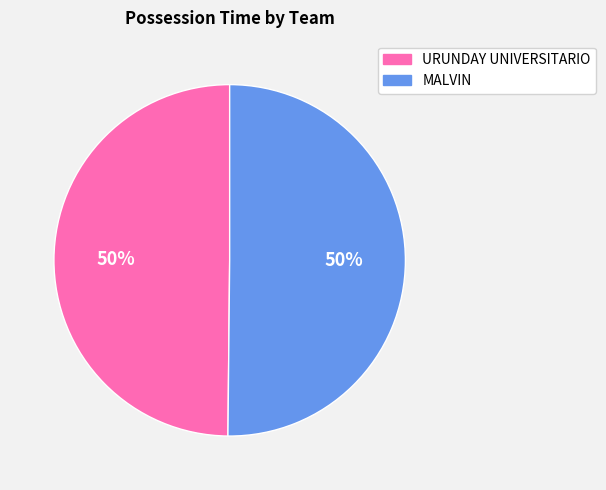

Do URUNDAY UNIVERSITARIO and MALVIN together represent more than half of the pie?

Yes